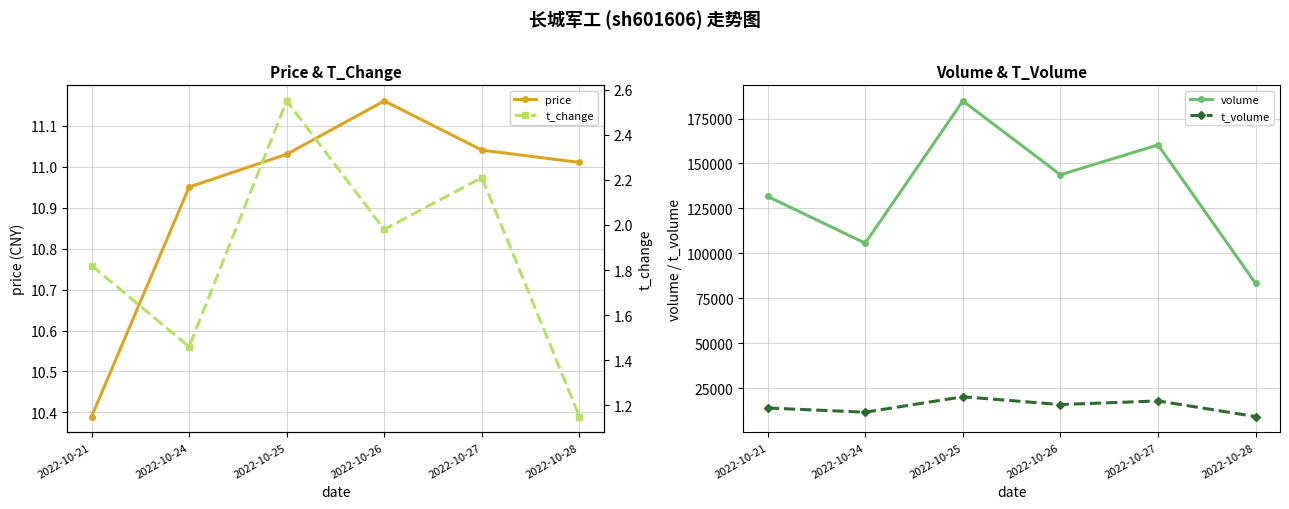

What is the spread (max minus min) of values at 2022-10-28?

83250.9